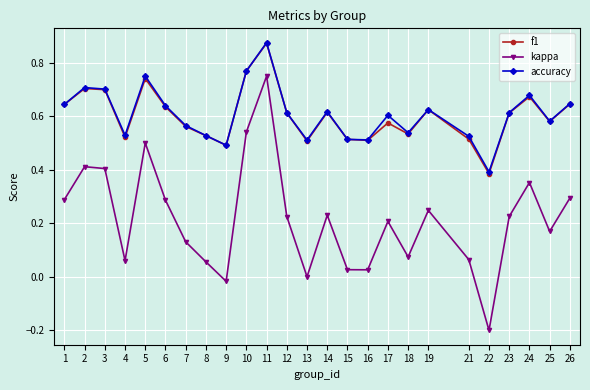

Which label corresponds to the smallest value in the chart?

22